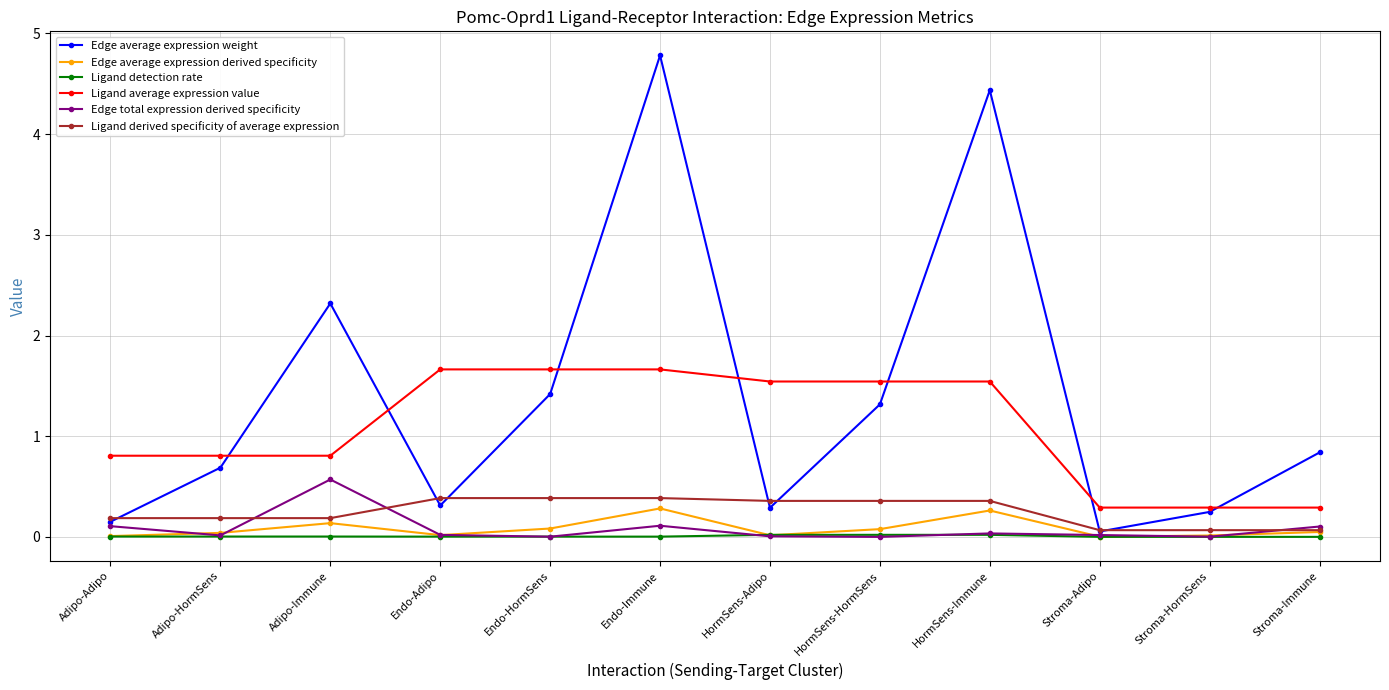

The value of Ligand average expression value at Endo-Immune is 1.7. True or false?

True